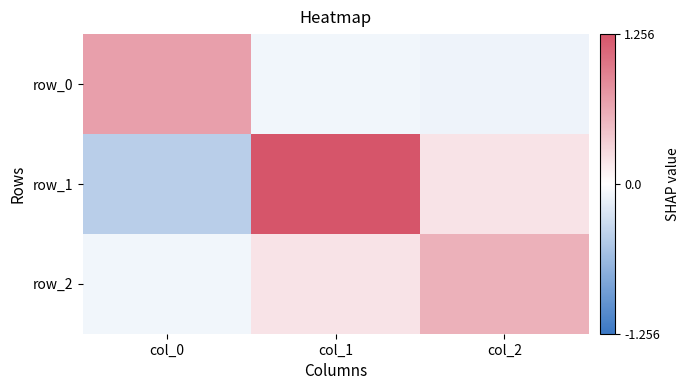

What is the difference between the maximum and minimum values in the row_2 series?

0.7